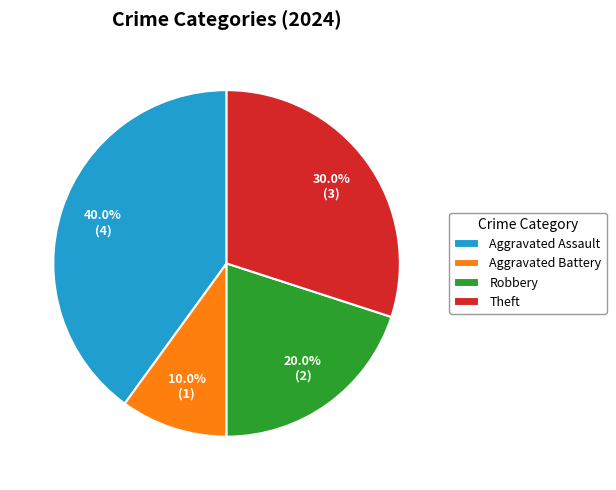

Is there a majority slice in this chart?

No